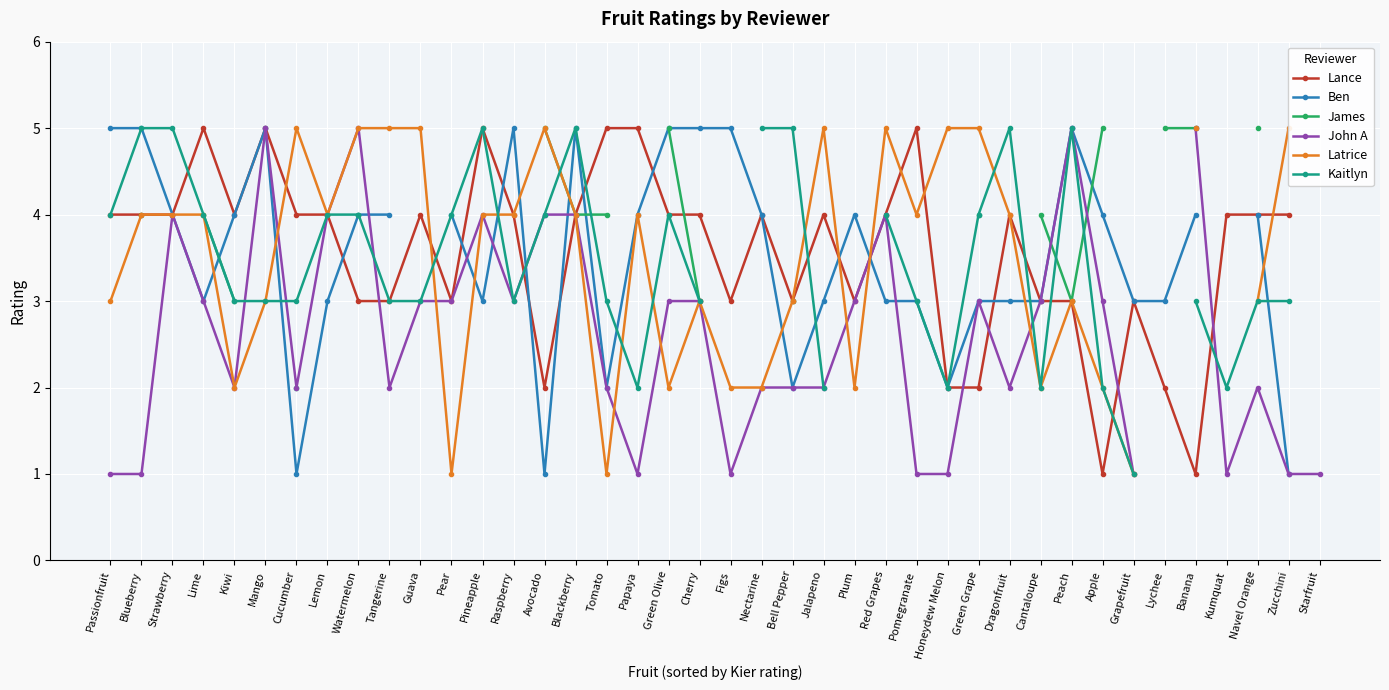

How many data points in John A are less than 3?

19